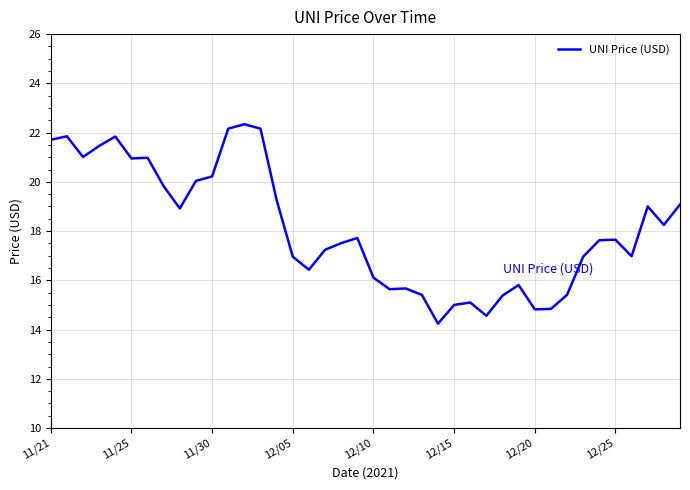

Is this an area chart (filled region under the line)?

No